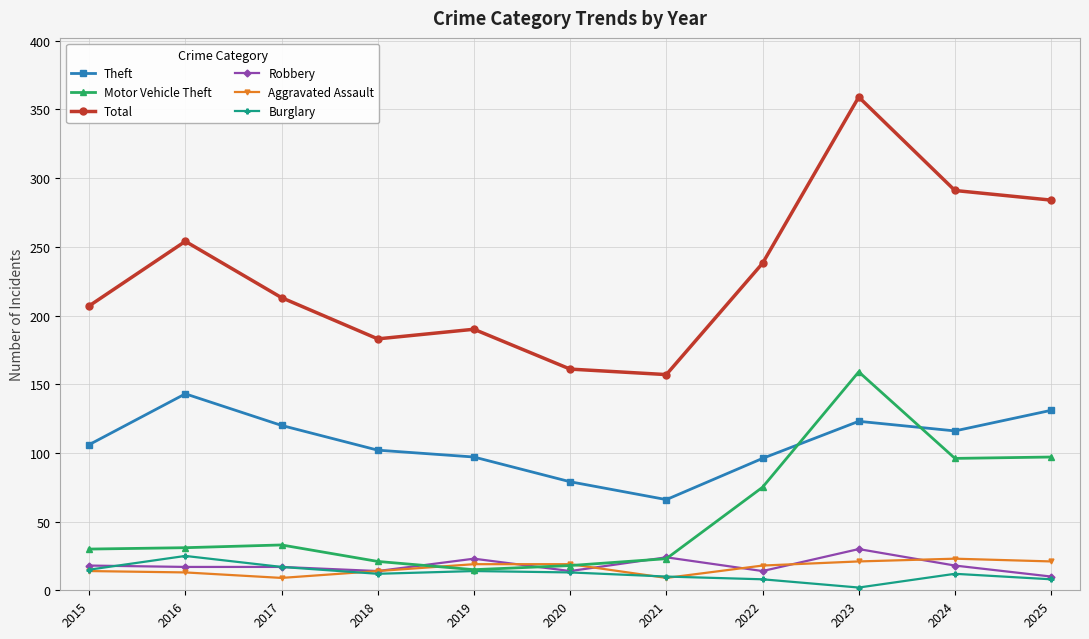

True or false: Aggravated Assault and Theft intersect in this chart.

False